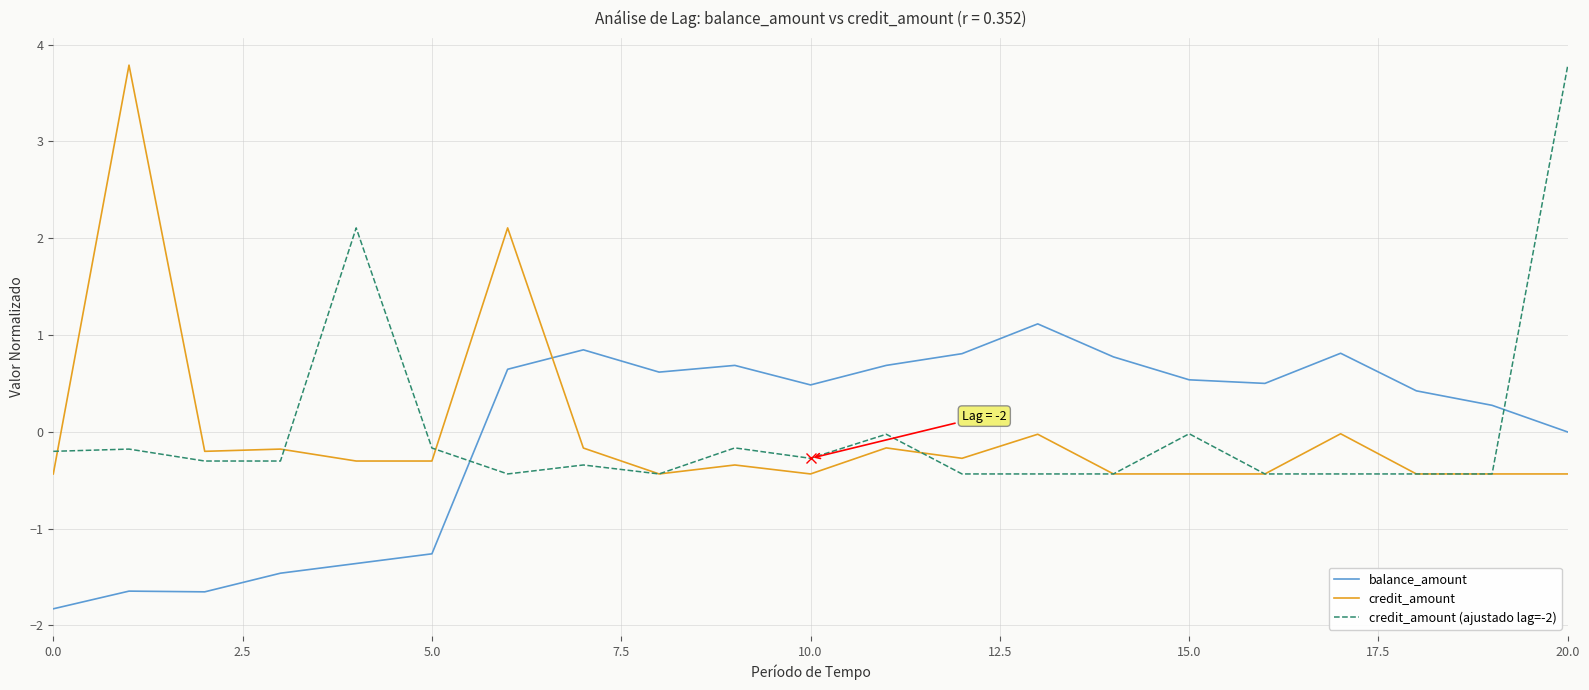

Count the number of data series in this chart.

3